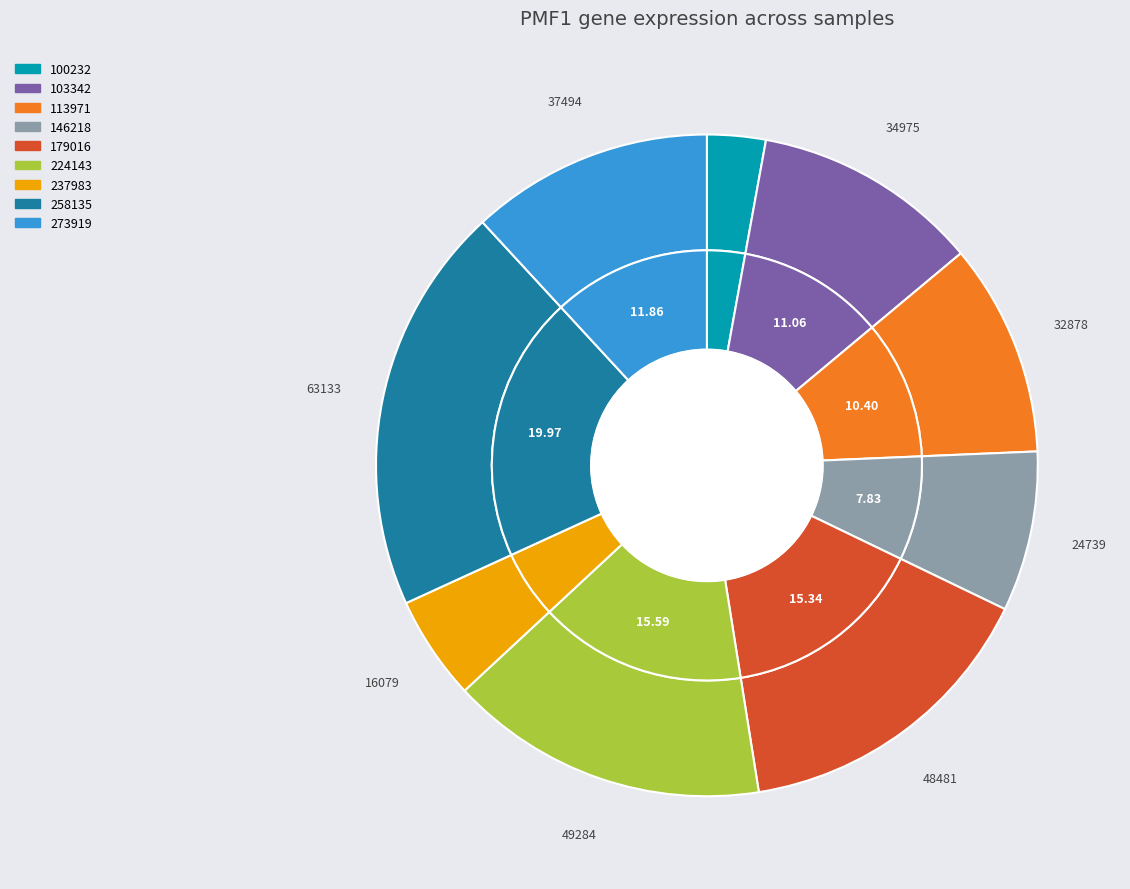

To the nearest percent, what is the difference between the largest and smallest slice percentages?

20%